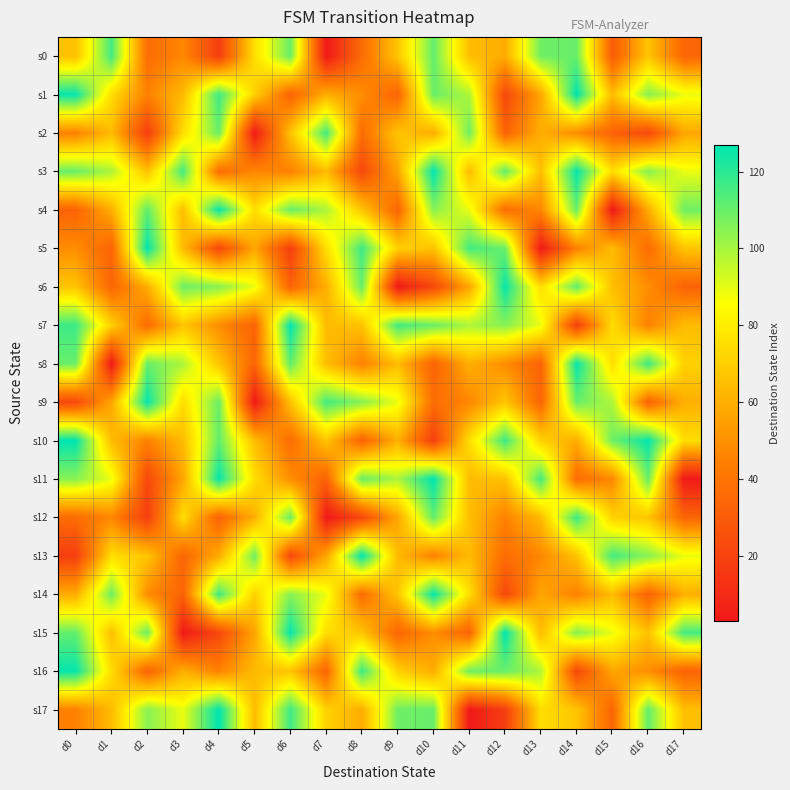

What is the difference between the highest and lowest values at d7?

113